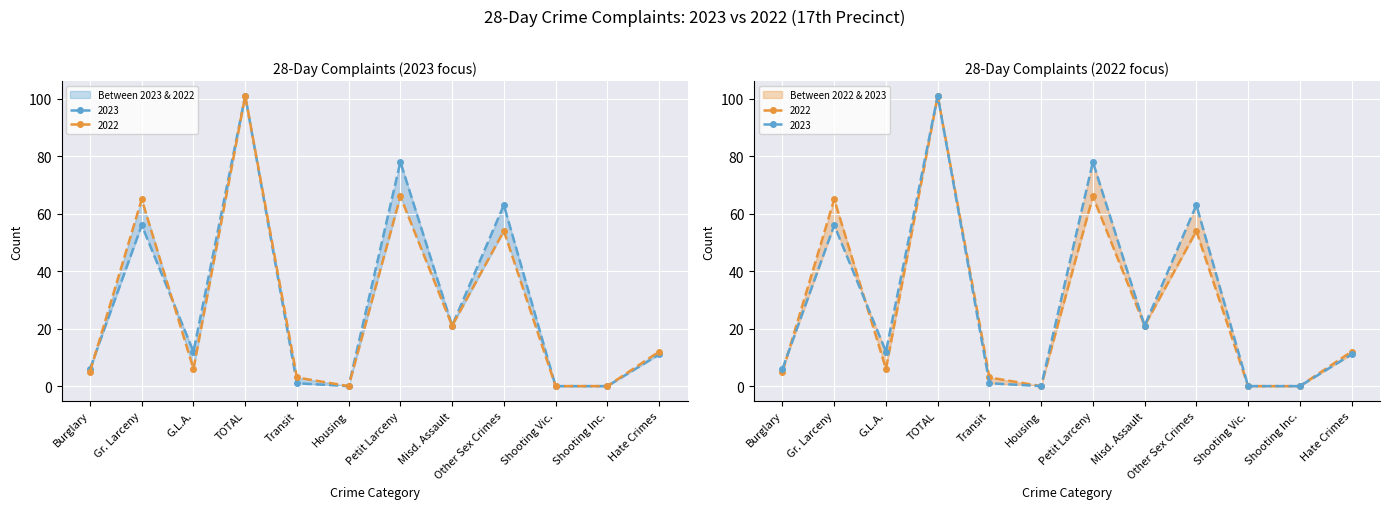

Which category has the highest value in the 2023 series?

TOTAL